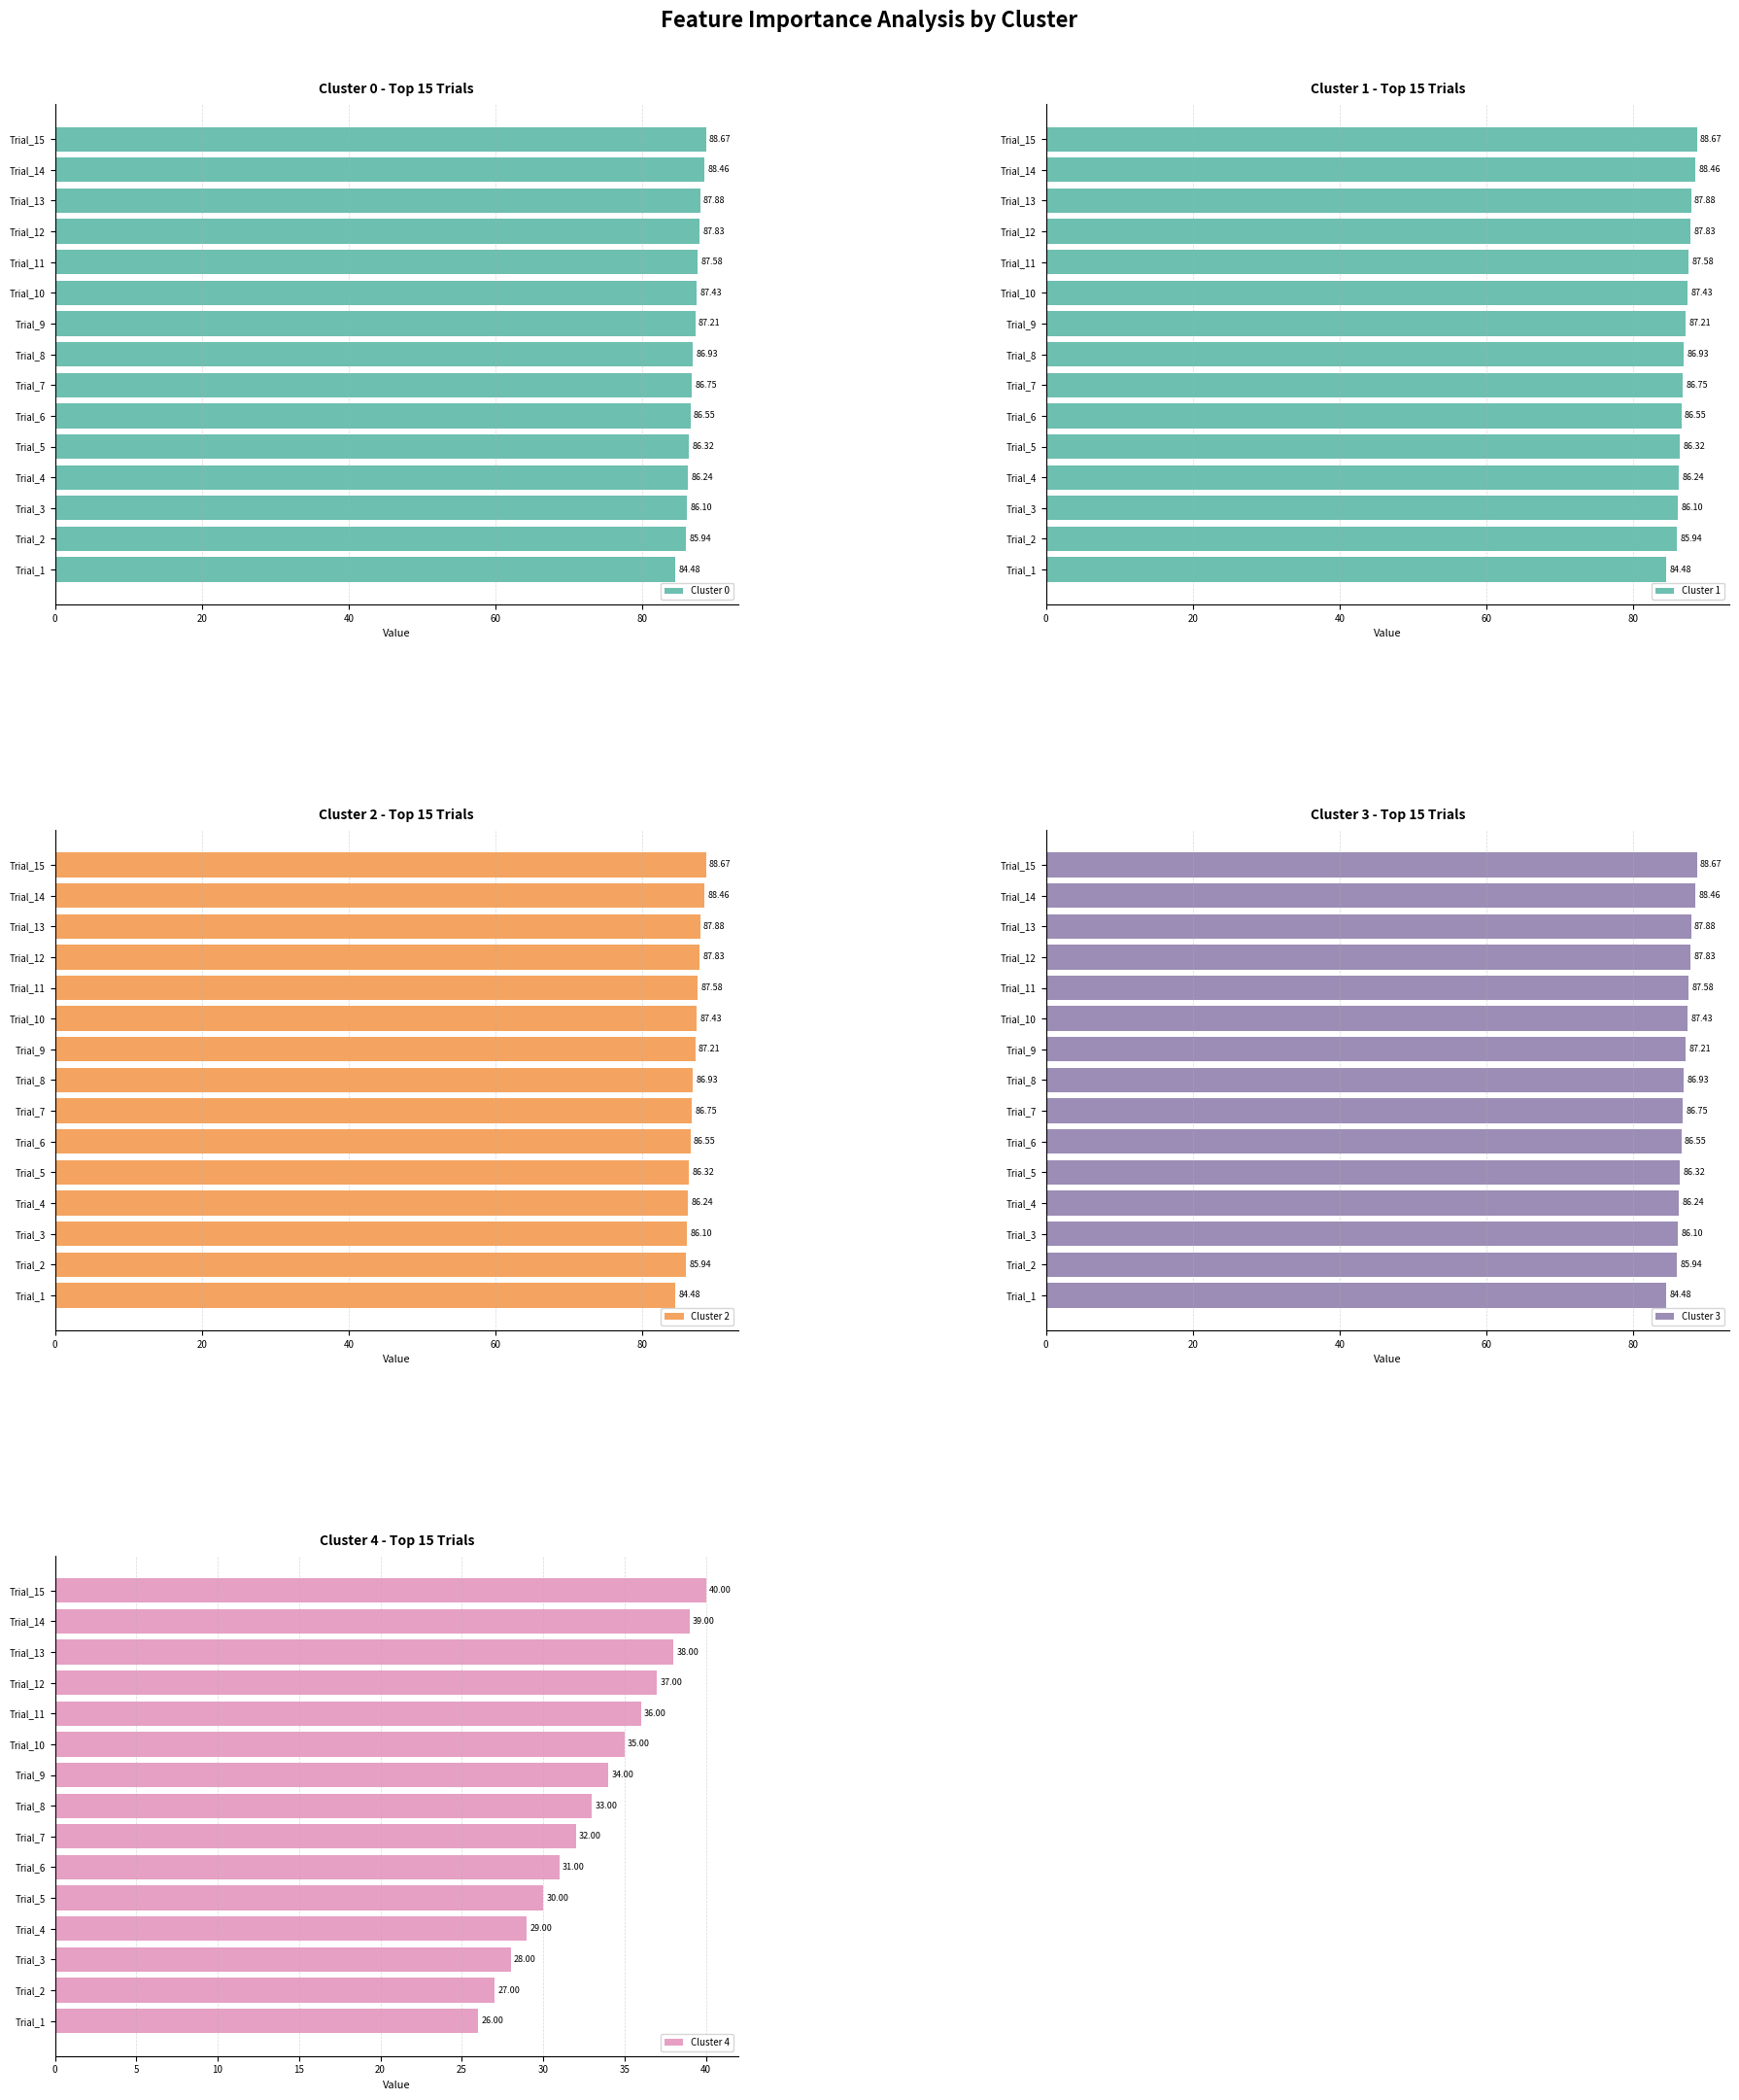

Reading left to right, list all the values displayed in this chart.

Cluster 0: 84.5	85.9	86.1	86.2	86.3	86.6	86.8	86.9	87.2	87.4	87.6	87.8	87.9	88.5	88.7
Cluster 1: 84.5	85.9	86.1	86.2	86.3	86.6	86.8	86.9	87.2	87.4	87.6	87.8	87.9	88.5	88.7
Cluster 2: 84.5	85.9	86.1	86.2	86.3	86.6	86.8	86.9	87.2	87.4	87.6	87.8	87.9	88.5	88.7
Cluster 3: 84.5	85.9	86.1	86.2	86.3	86.6	86.8	86.9	87.2	87.4	87.6	87.8	87.9	88.5	88.7
Cluster 4: 26.0	27.0	28.0	29.0	30.0	31.0	32.0	33.0	34.0	35.0	36.0	37.0	38.0	39.0	40.0